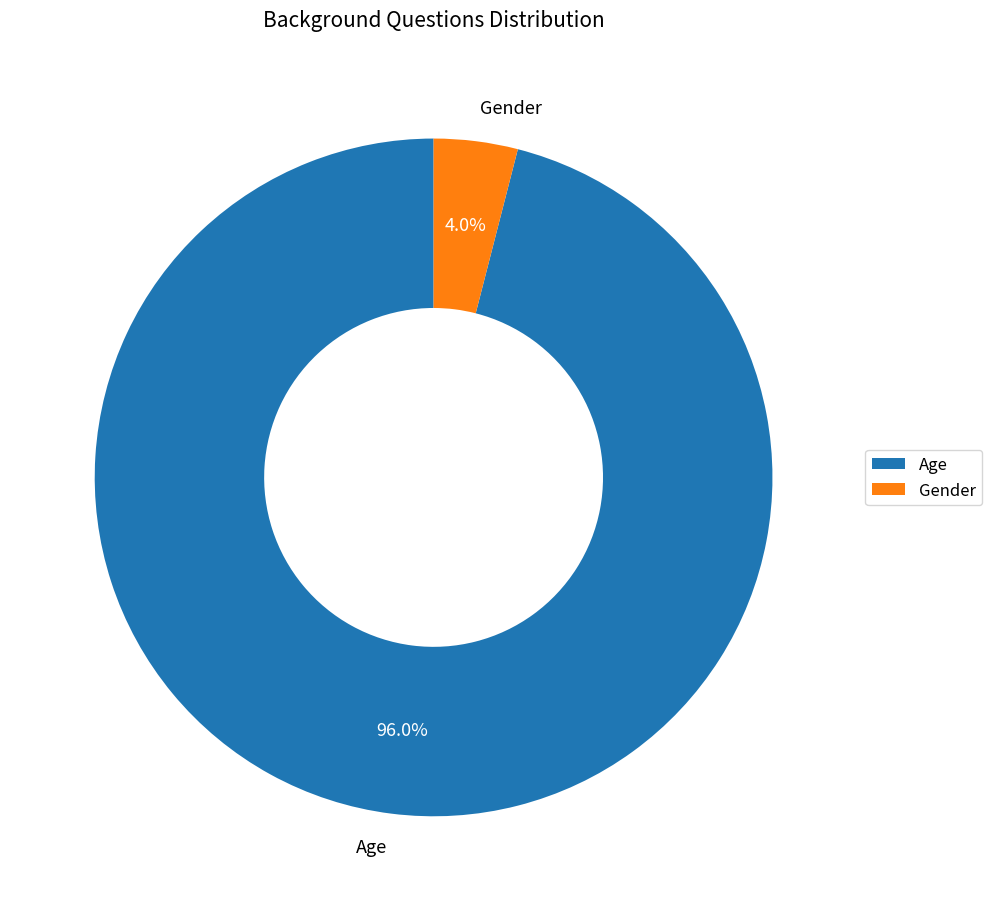

How many slices are in this pie chart?

2